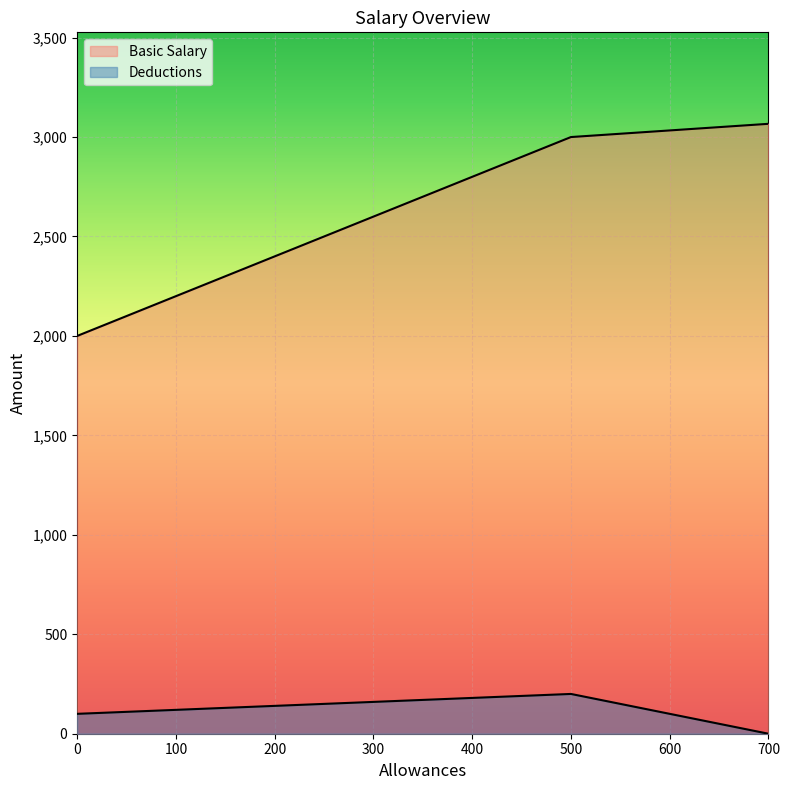

Reading left to right, extract all data points from this chart.

Basic Salary: 2000.0	3000.0	3066.5
Deductions: 100.0	200.0	0.0